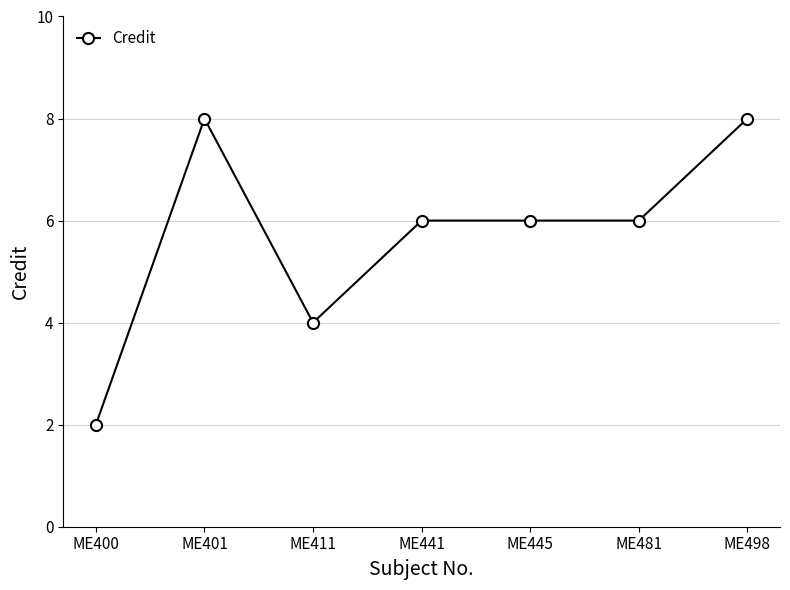

Reading left to right, transcribe all the data shown in this chart.

ME400=2	ME401=8	ME411=4	ME441=6	ME445=6	ME481=6	ME498=8